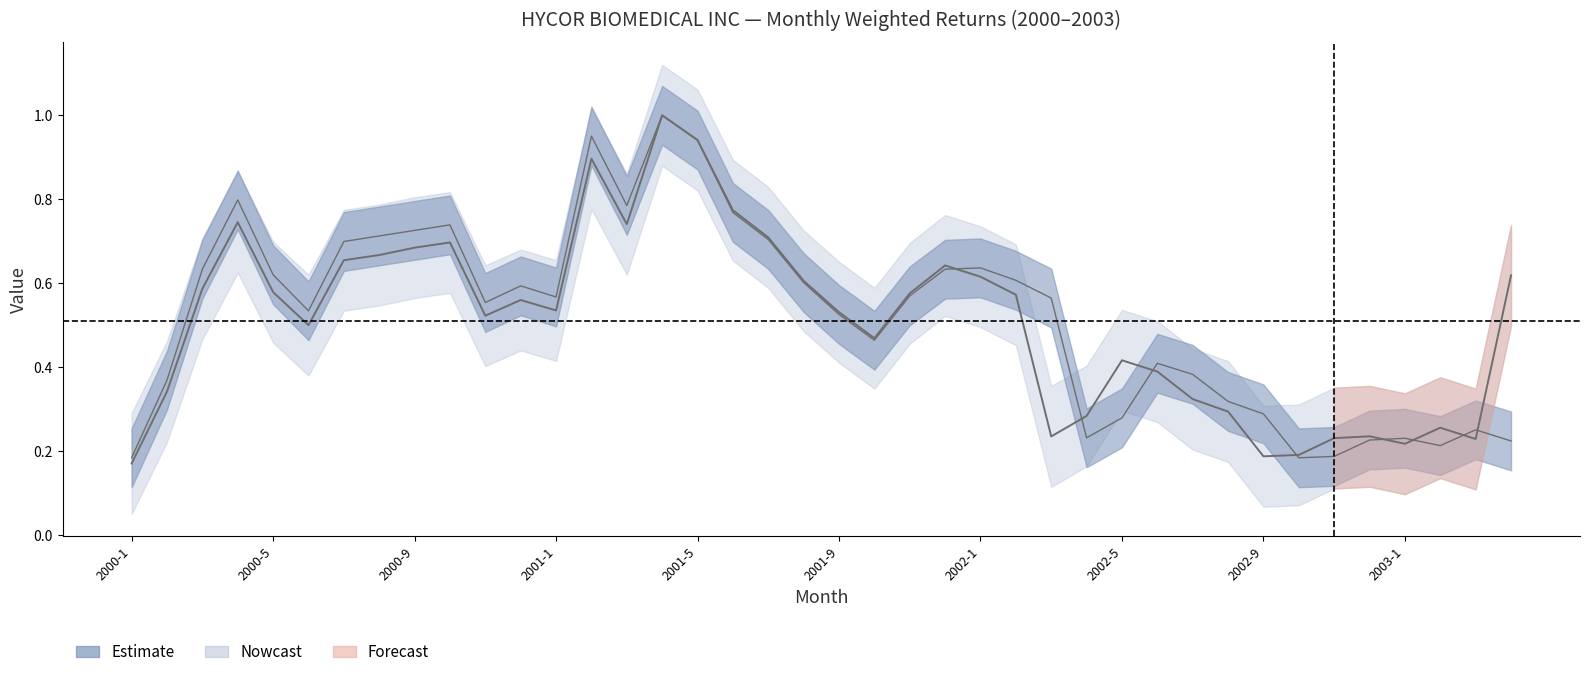

Reading right to left, extract all data points from this chart.

VW: 0.6	0.2	0.3	0.2	0.2	0.2	0.2	0.2	0.3	0.3	0.4	0.4	0.3	0.2	0.6	0.6	0.6	0.6	0.5	0.5	0.6	0.7	0.8	0.9	1.0	0.7	0.9	0.5	0.6	0.5	0.7	0.7	0.7	0.7	0.5	0.6	0.7	0.6	0.3	0.2
PW: 0.2	0.3	0.2	0.2	0.2	0.2	0.2	0.3	0.3	0.4	0.4	0.3	0.2	0.6	0.6	0.6	0.6	0.6	0.5	0.5	0.6	0.7	0.8	0.9	1.0	0.8	1.0	0.6	0.6	0.6	0.7	0.7	0.7	0.7	0.5	0.6	0.8	0.6	0.4	0.2